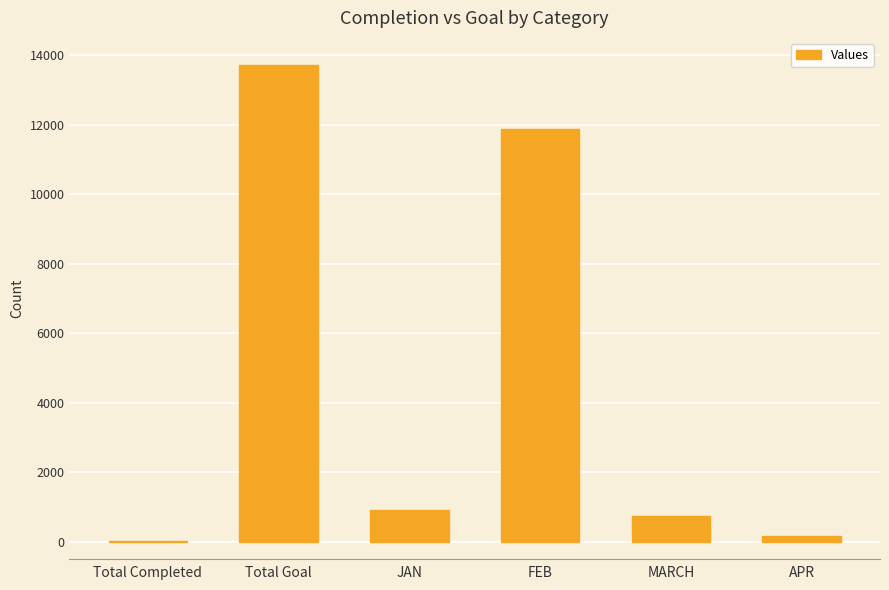

Which has a higher value, MARCH or FEB?

FEB